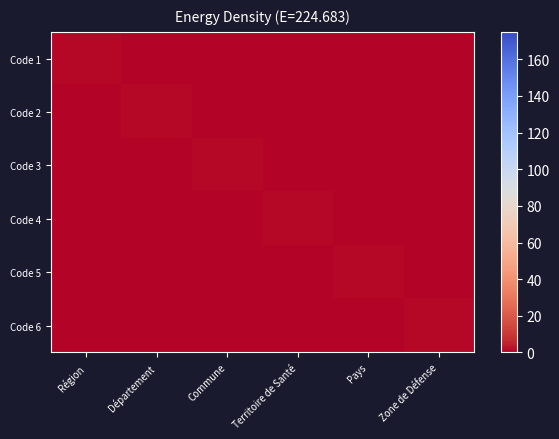

Reading left to right, what are all the values shown in this chart?

Code 1: Région=1	Département=0	Commune=0	Territoire de Santé=0	Pays=0	Zone de Défense=0
Code 2: Région=0	Département=1	Commune=0	Territoire de Santé=0	Pays=0	Zone de Défense=0
Code 3: Région=0	Département=0	Commune=1	Territoire de Santé=0	Pays=0	Zone de Défense=0
Code 4: Région=0	Département=0	Commune=0	Territoire de Santé=1	Pays=0	Zone de Défense=0
Code 5: Région=0	Département=0	Commune=0	Territoire de Santé=0	Pays=1	Zone de Défense=0
Code 6: Région=0	Département=0	Commune=0	Territoire de Santé=0	Pays=0	Zone de Défense=1